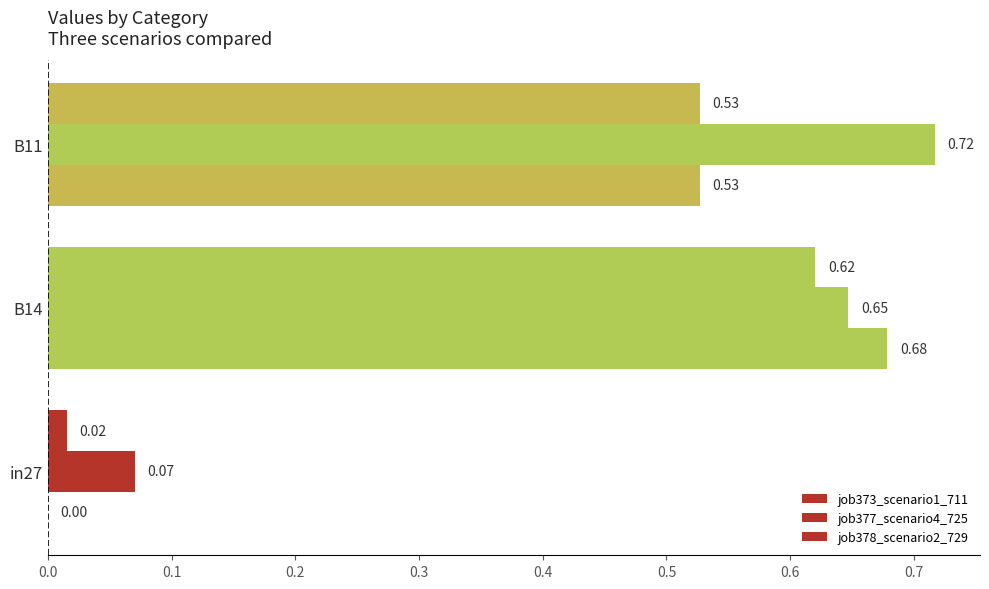

How many series are shown in this chart?

3